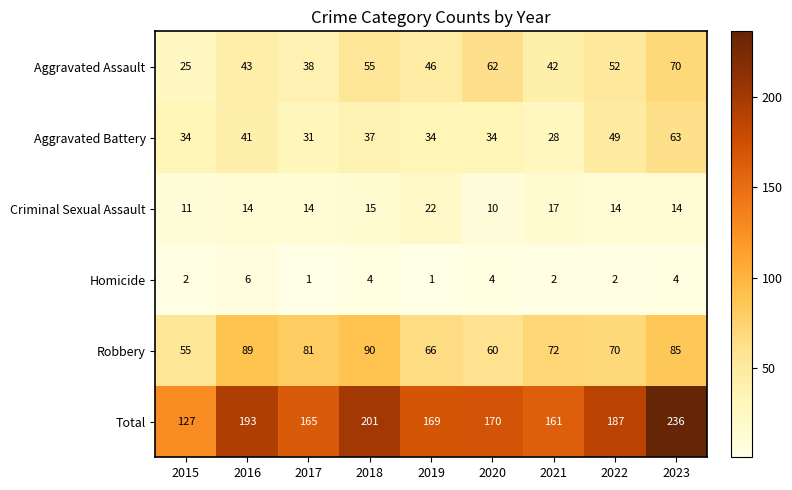

The value of Aggravated Battery at 2022 is 49. True or false?

True